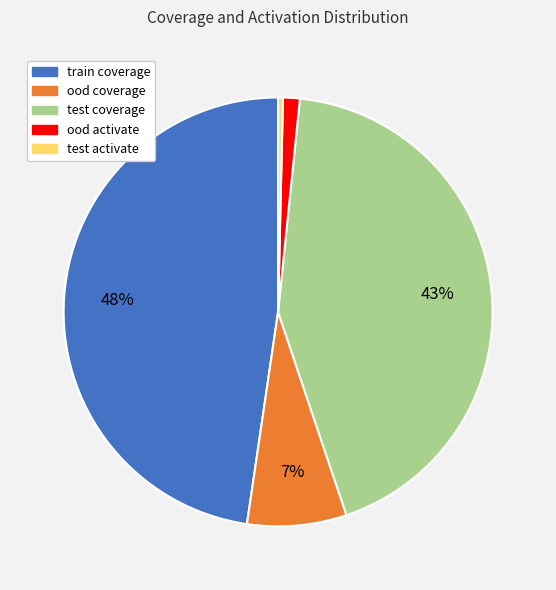

The ood activate slice represents 13% of the pie. True or false?

False